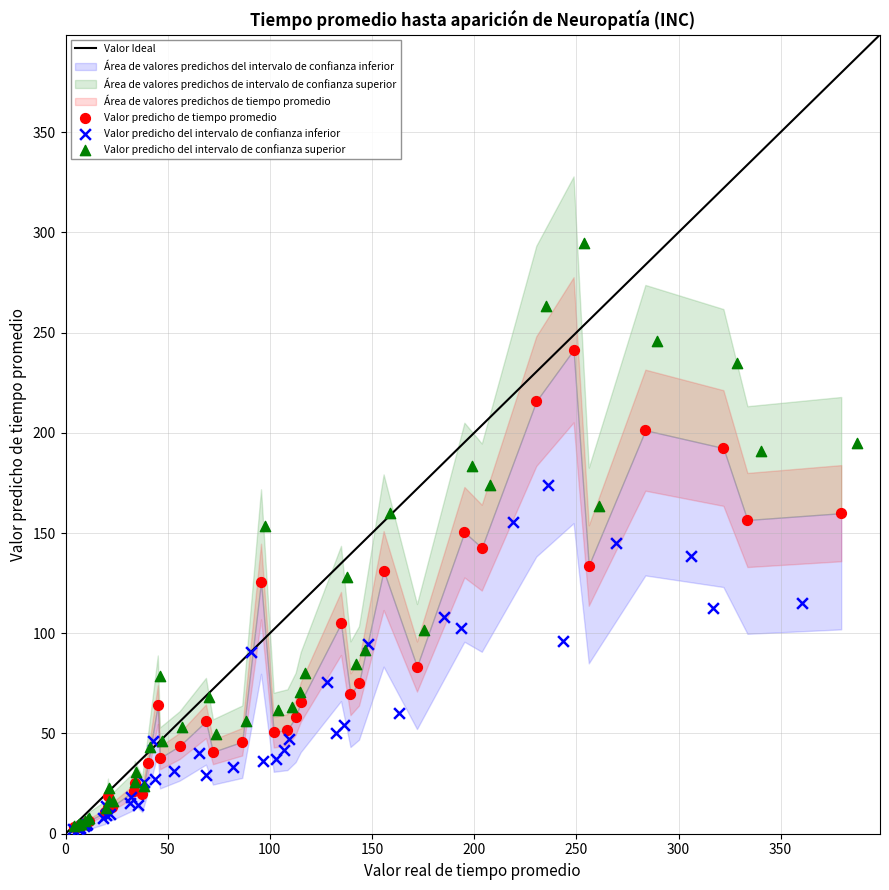

Which series has the widest spread of Y values?

Valor predicho del intervalo de confianza superior